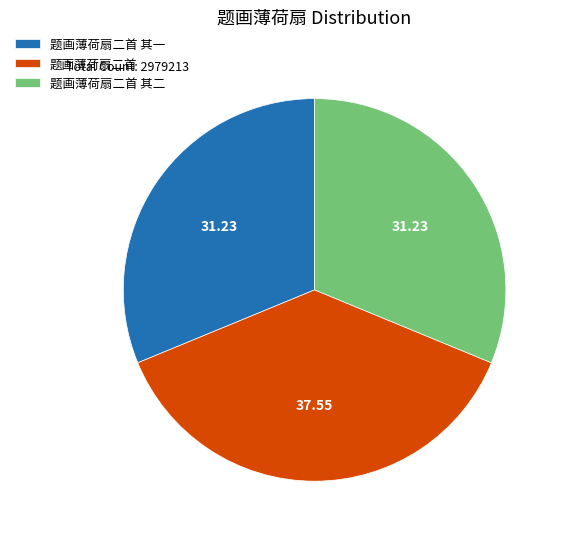

What is the largest slice in the pie chart?

题画薄荷扇二首